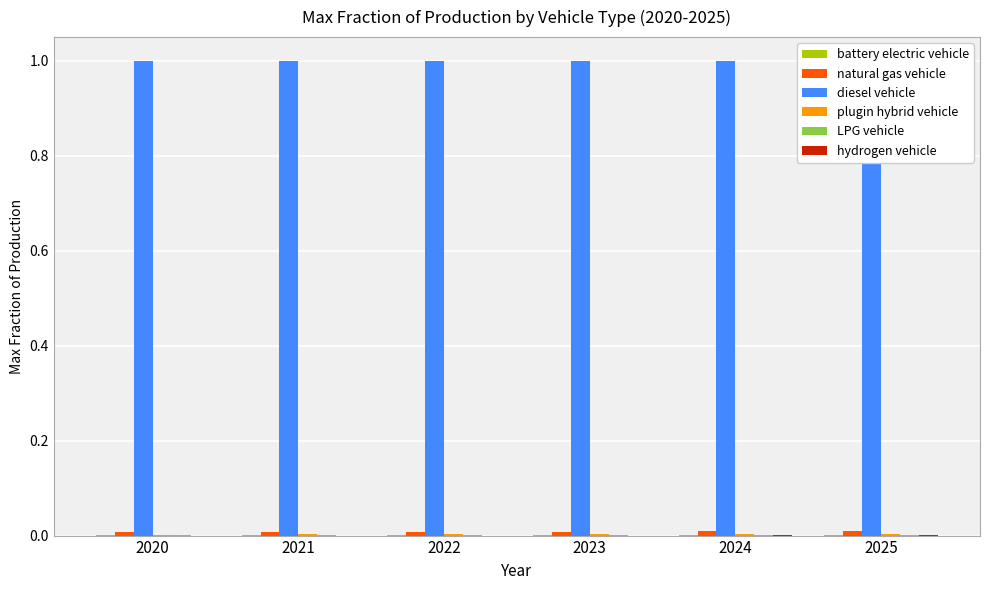

What is the difference between the highest and lowest values at 2023?

1.0